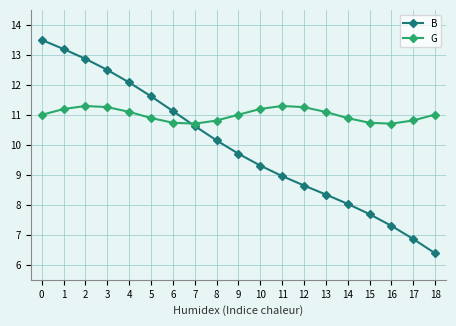

What is the smallest value displayed?

6.4